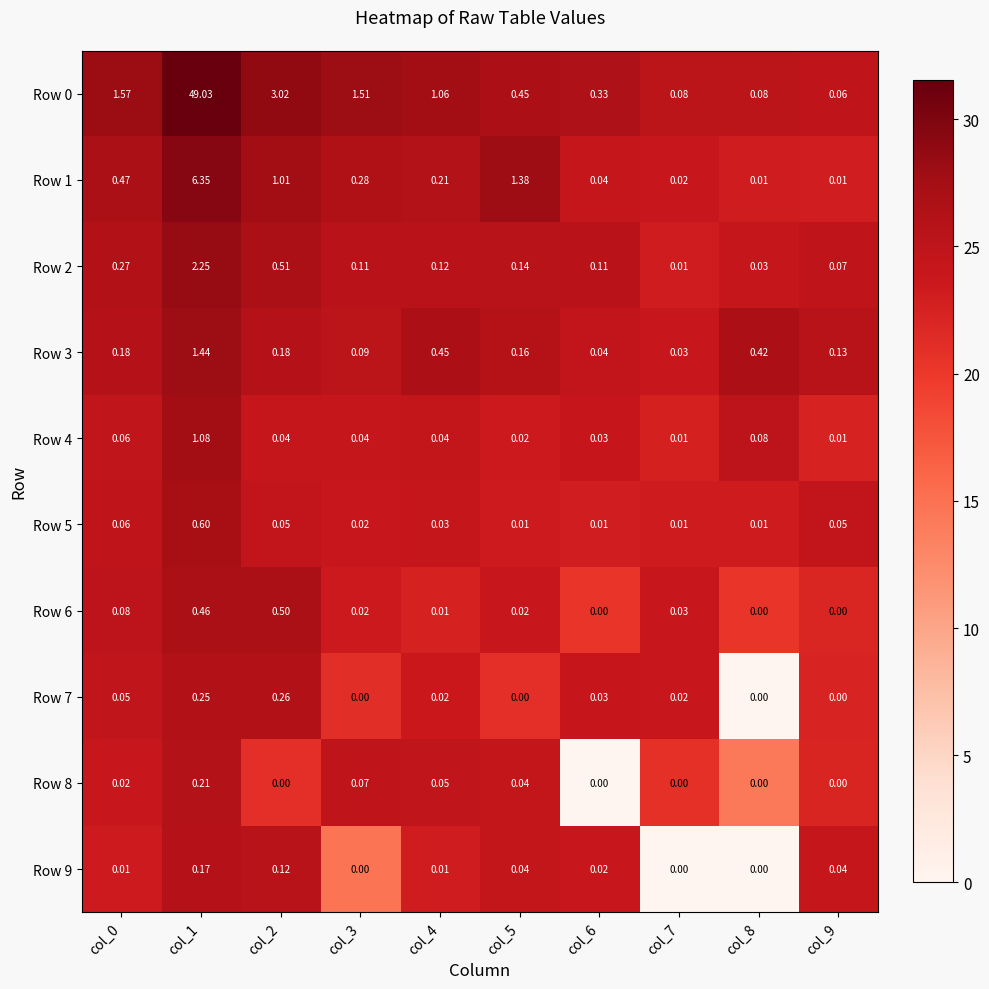

Is the value of Row 8 at col_2 greater than the value of Row 2 at col_1?

No